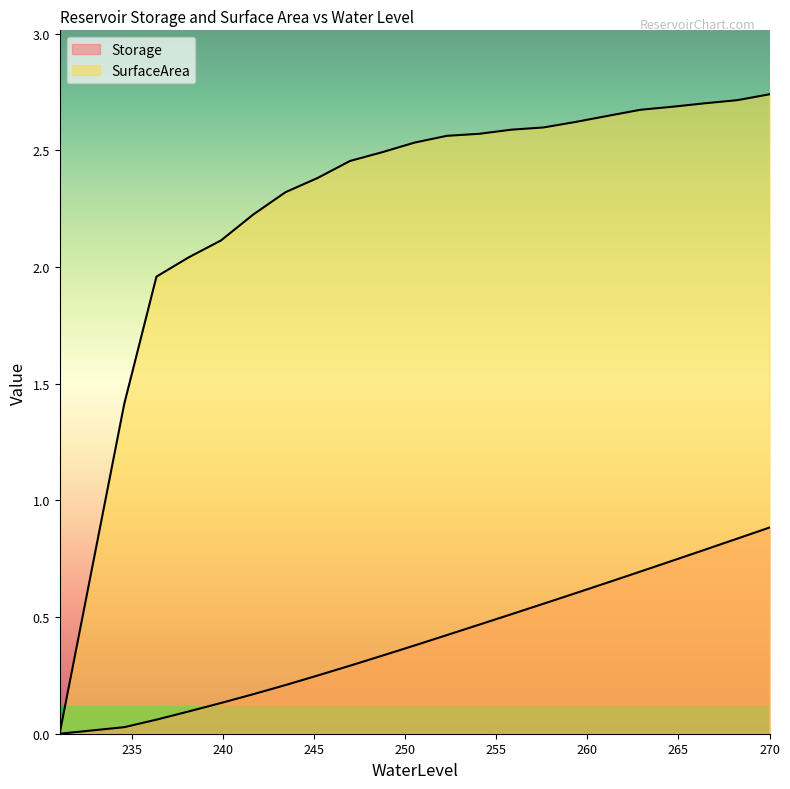

How many lines are shown in the chart?

2